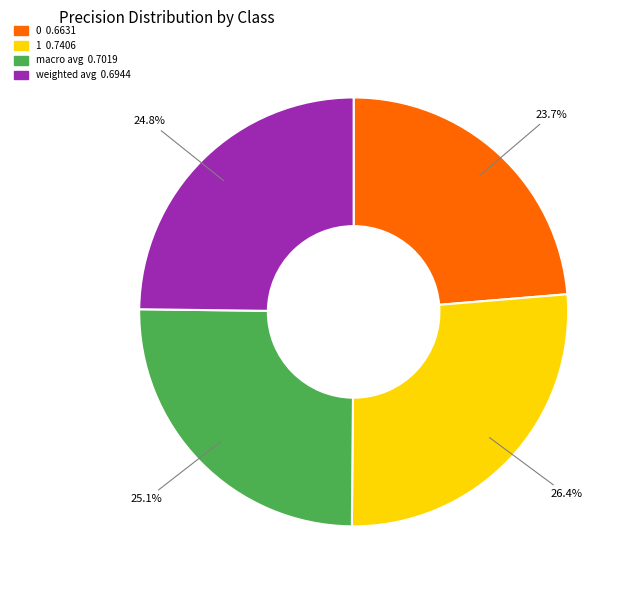

Which has a higher value, 0 or macro avg?

macro avg